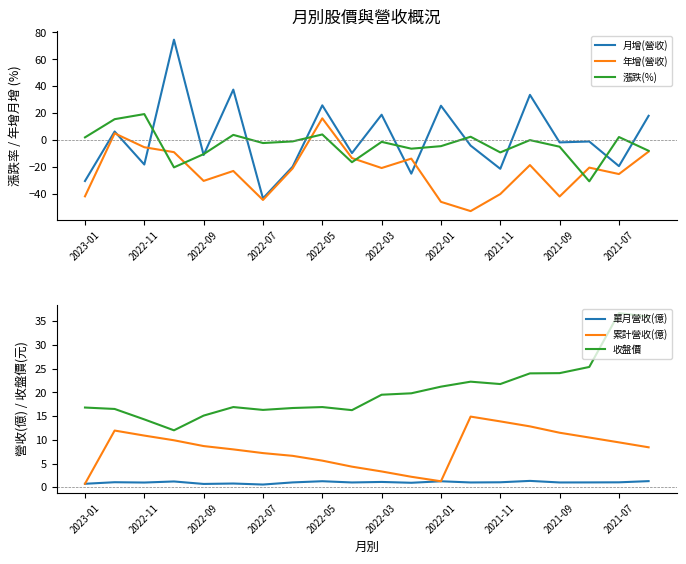

What is the difference between the 累計營收(億) values at 2022-01 and 2022-09?

7.4